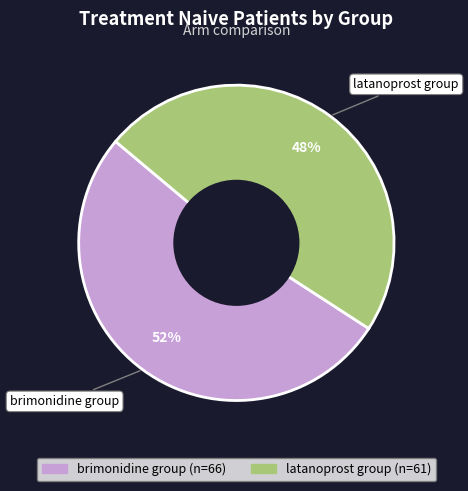

To the nearest percent, what is the average slice percentage?

50%